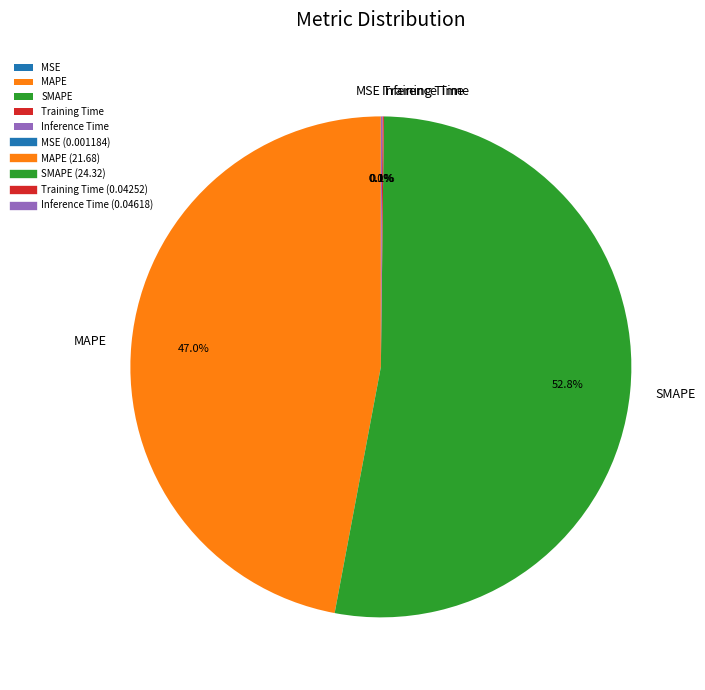

Which slice is the largest?

SMAPE